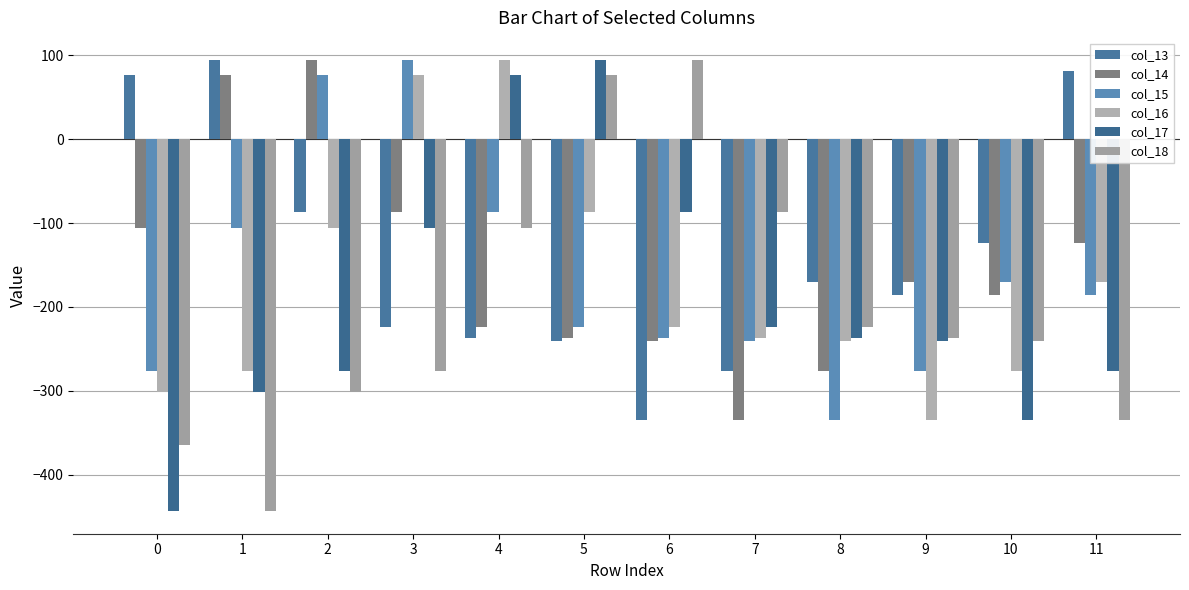

How many data points in col_18 are less than -237?

7